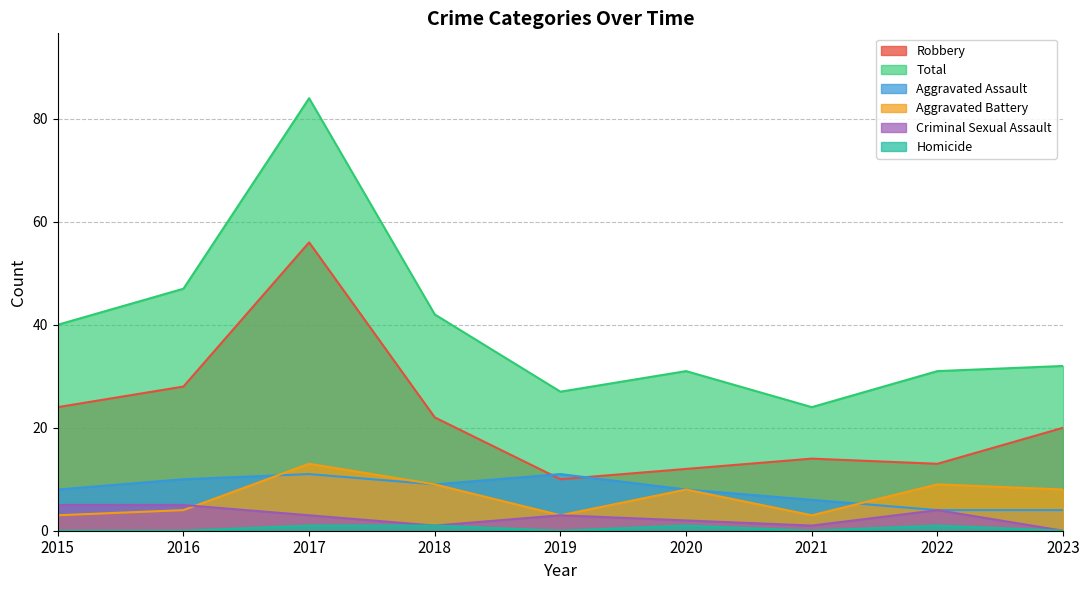

What is the value of the Aggravated Battery point at the 2nd from the left?

4